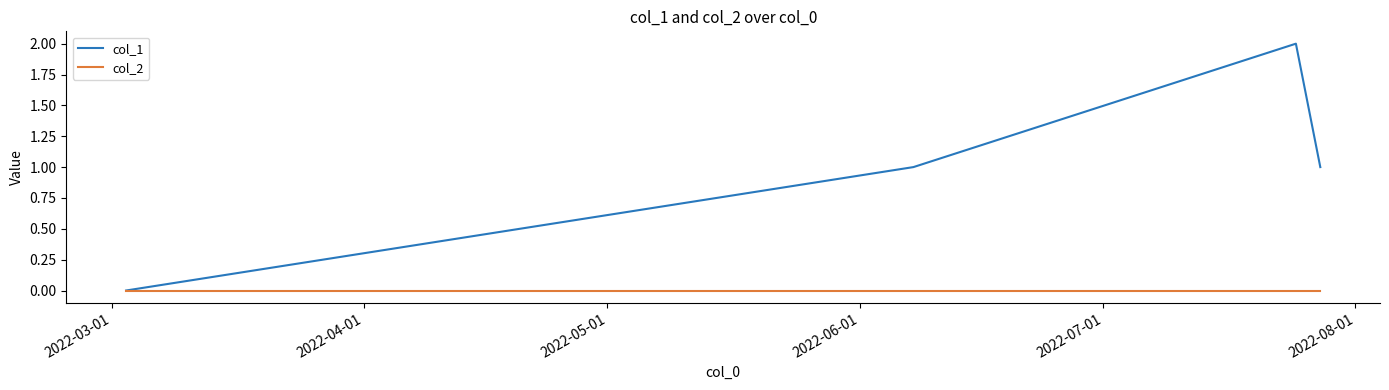

How many lines are shown in the chart?

2